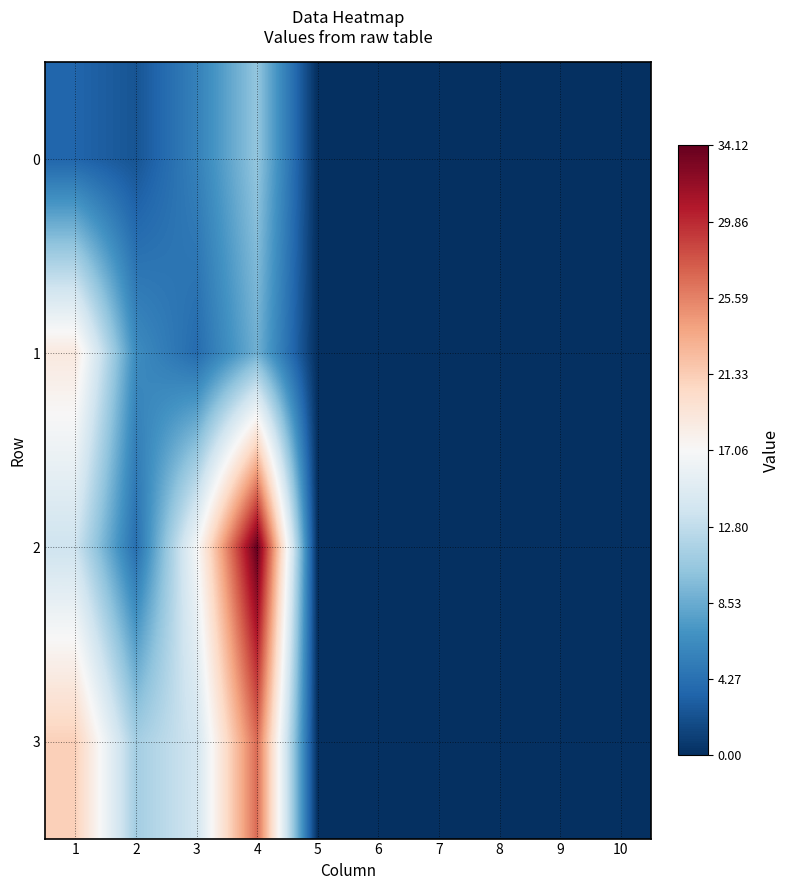

At which category is the sum across all series the highest?

4